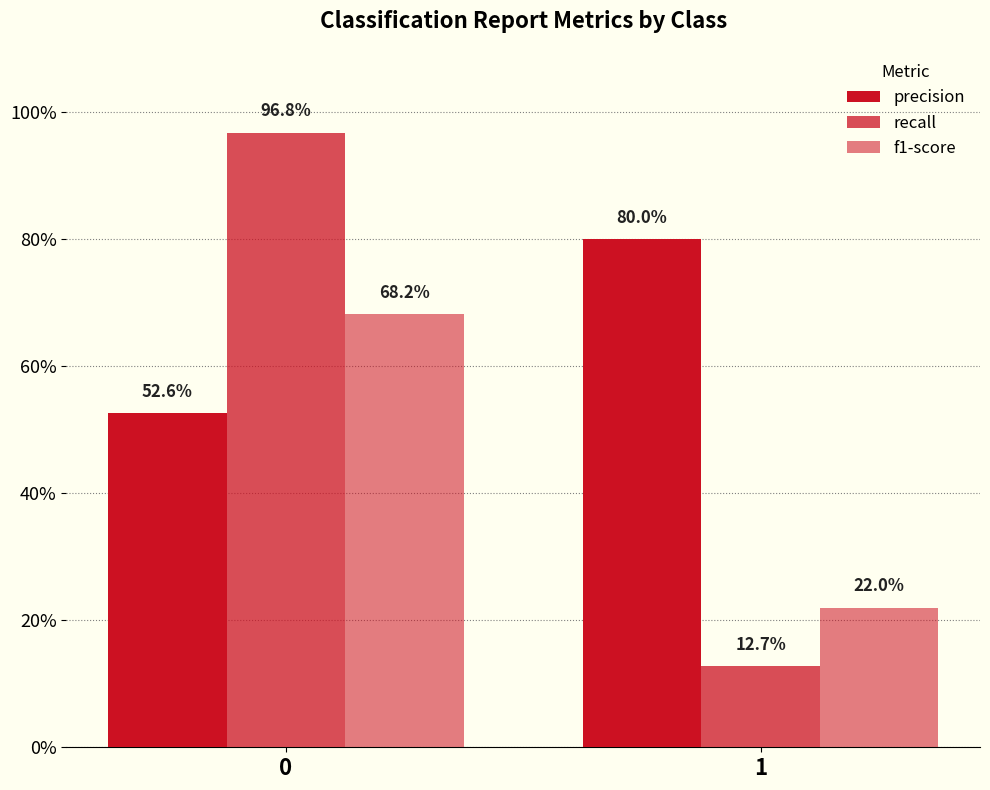

Reading left to right, extract all data points from this chart.

precision: 0=0.5	1=0.8
recall: 0=1.0	1=0.1
f1-score: 0=0.7	1=0.2